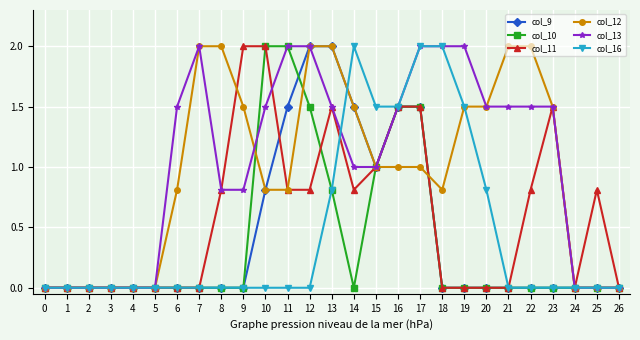

What is the difference between the second highest and second lowest values in the col_10 series?

2.0